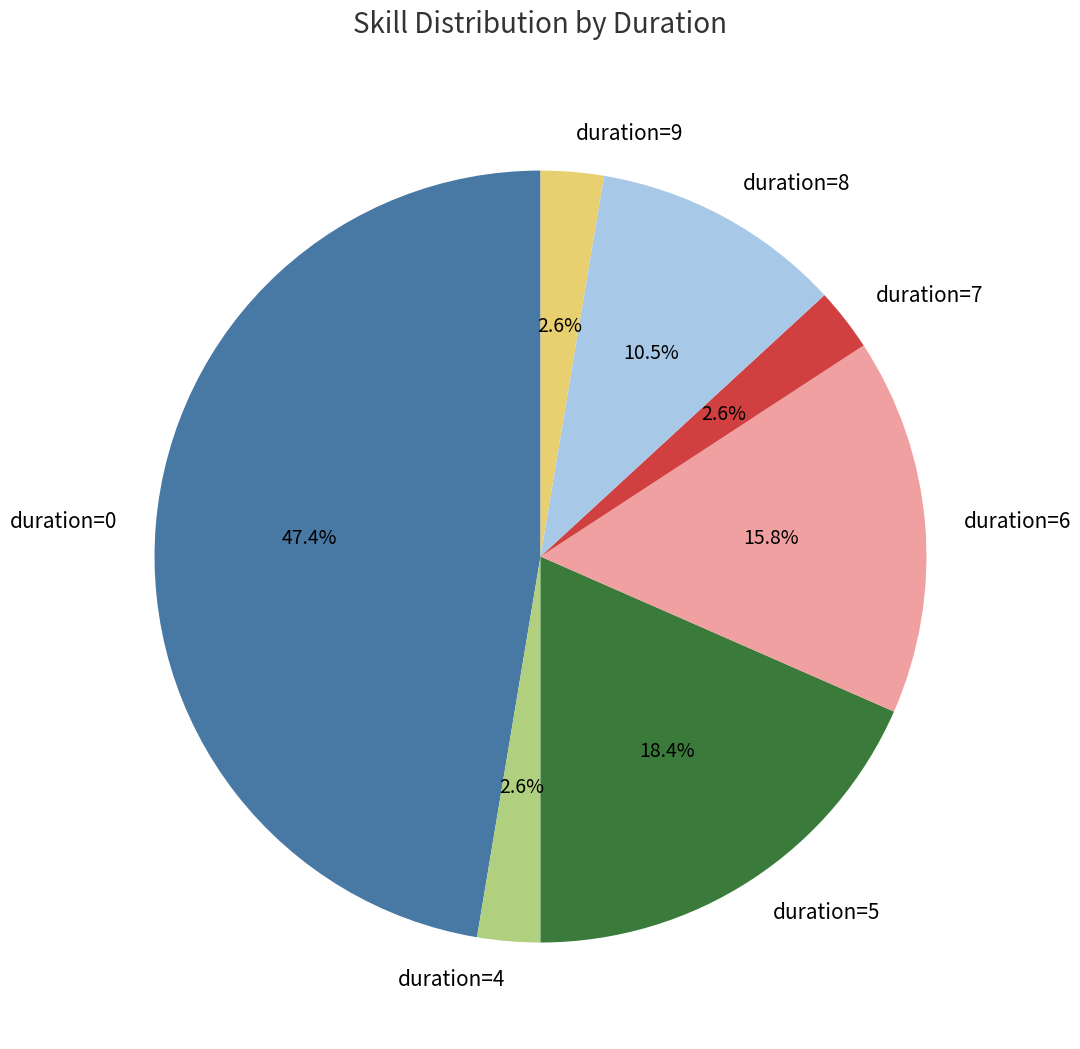

Does duration=6 represent more than half of the total?

No